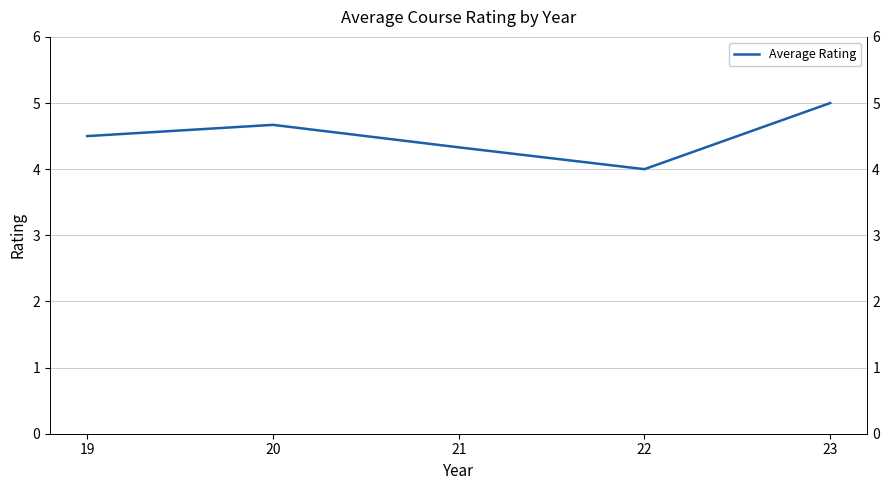

Rank the categories by value from highest to lowest.

23, 20, 19, 21, 22